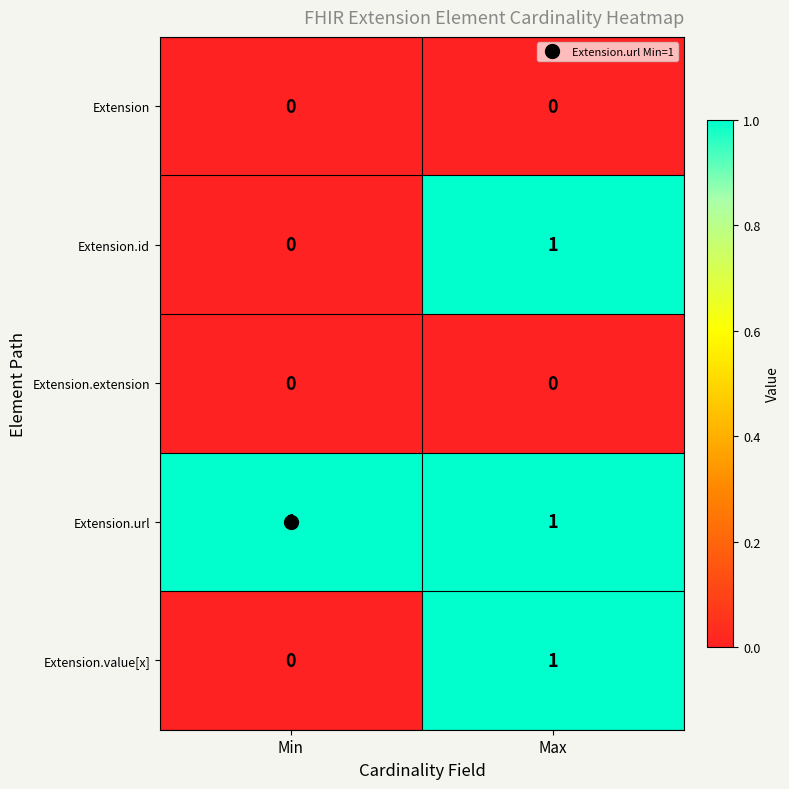

What is the difference between the highest and lowest values at Max?

1